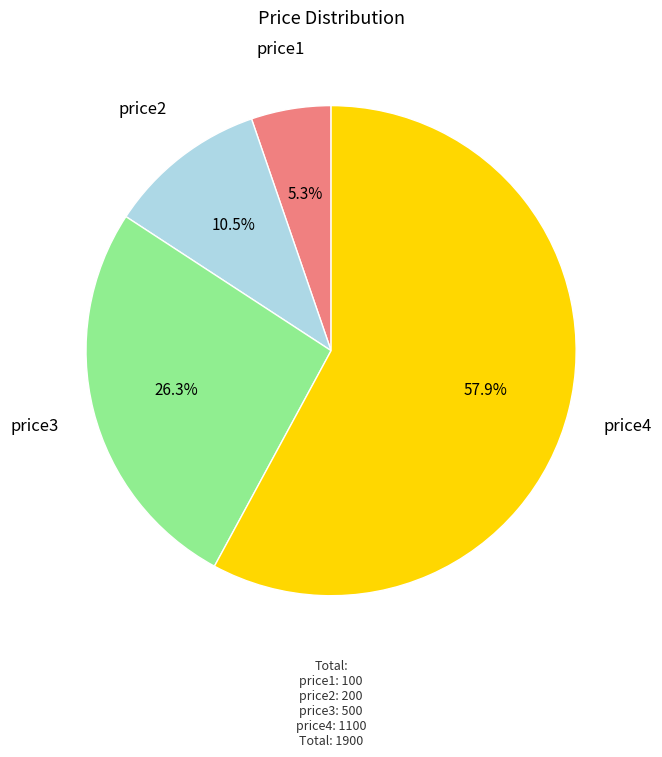

Which slice is the largest?

price4